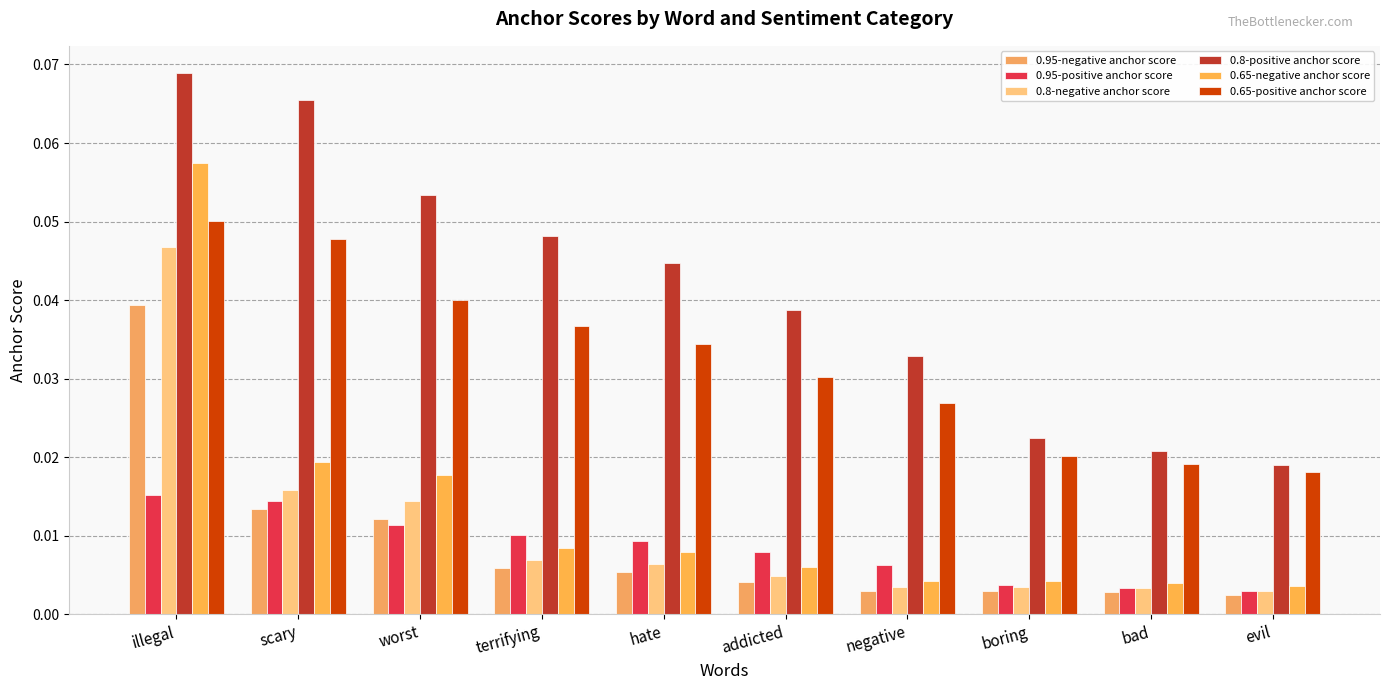

Is the value of 0.95-negative anchor score at addicted greater than the value of 0.8-positive anchor score at hate?

No